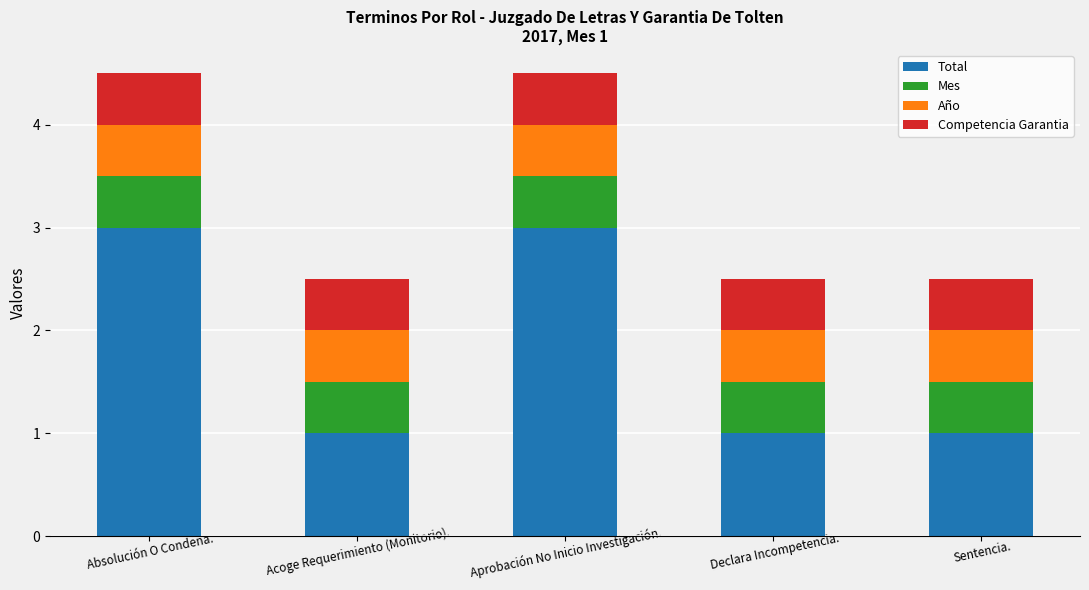

Does the chart contain any negative values?

No